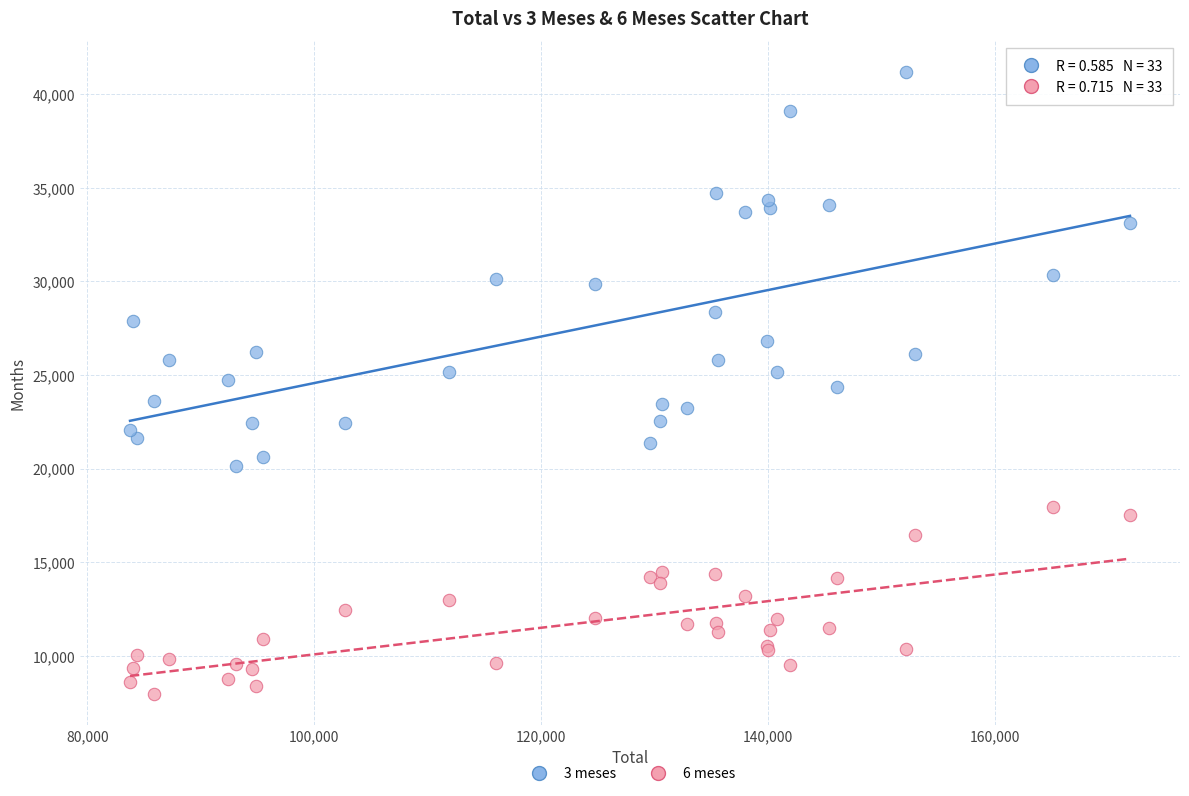

Which series reaches the minimum Y coordinate?

6 meses